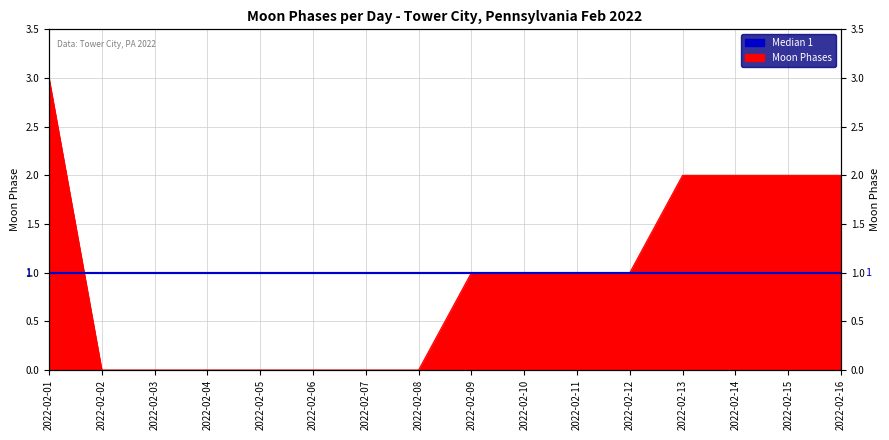

Reading left to right, what are all the values shown in this chart?

2022-02-01=3	2022-02-02=0	2022-02-03=0	2022-02-04=0	2022-02-05=0	2022-02-06=0	2022-02-07=0	2022-02-08=0	2022-02-09=1	2022-02-10=1	2022-02-11=1	2022-02-12=1	2022-02-13=2	2022-02-14=2	2022-02-15=2	2022-02-16=2